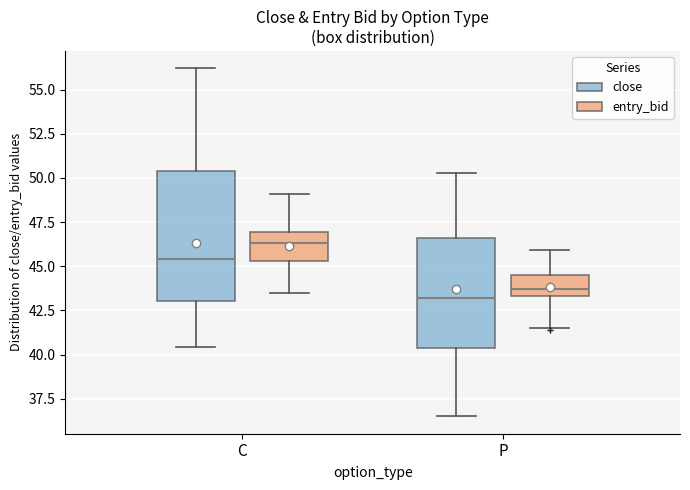

Reading left to right, transcribe this box plot: for each box, give where its median line is, the range the box spans, and where its two whiskers end, as read against the y-axis. The values are not printed on the chart, so give them approximately, as read against the axis.

C (close): median 45.5, box 43.0 to 50.5, whiskers 40.5 to 56.0
C (entry_bid): median 46.5, box 45.5 to 47.0, whiskers 43.5 to 49.0
P (close): median 43.0, box 40.5 to 46.5, whiskers 36.5 to 50.5
P (entry_bid): median 43.5 (just above the box's lower edge), box 43.5 to 44.5, whiskers 41.5 to 46.0